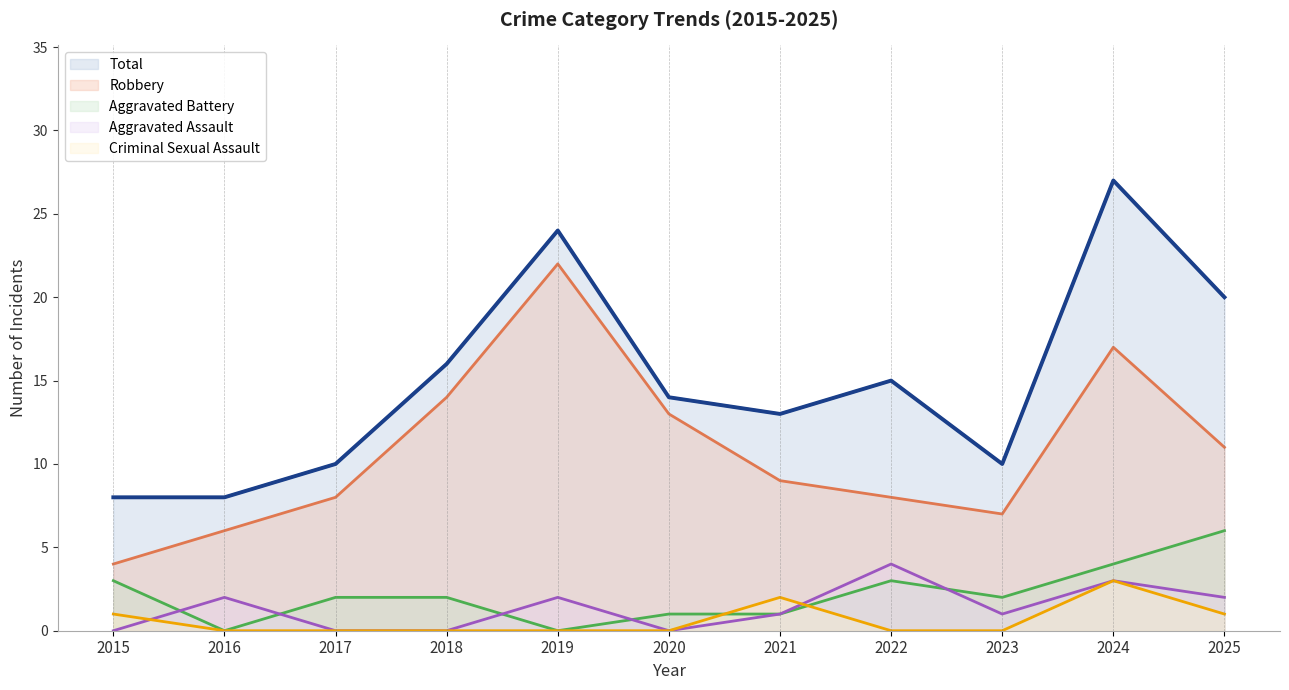

Where does the data first go above 14?

2018